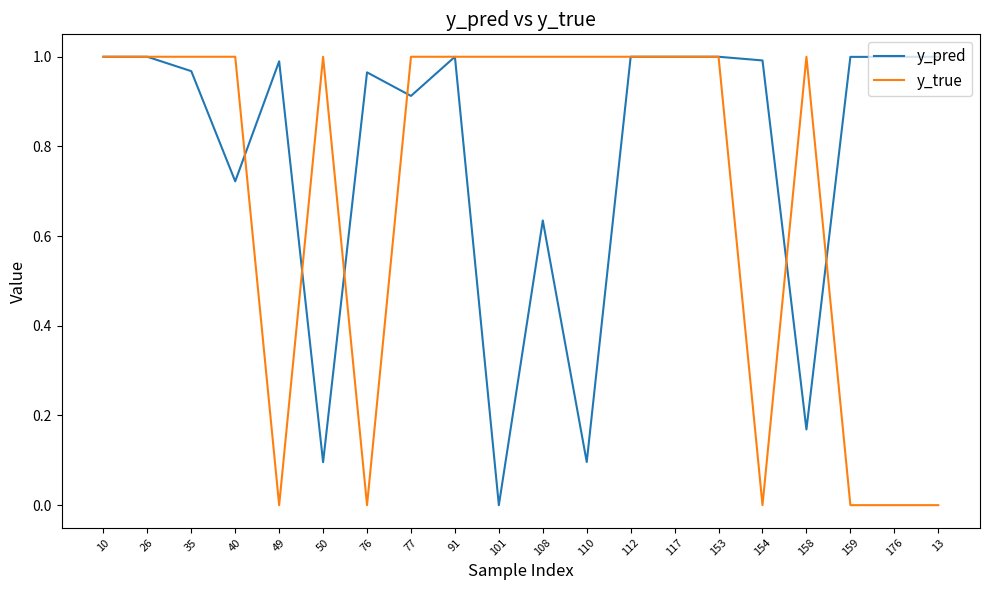

What is the sum of all y_true values?

14.0